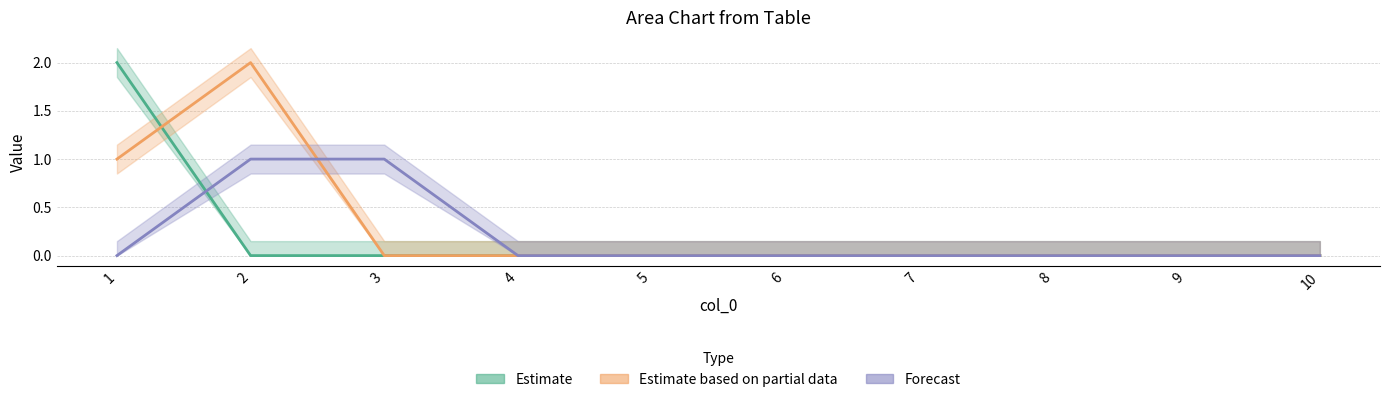

At which category is the sum across all series the highest?

1